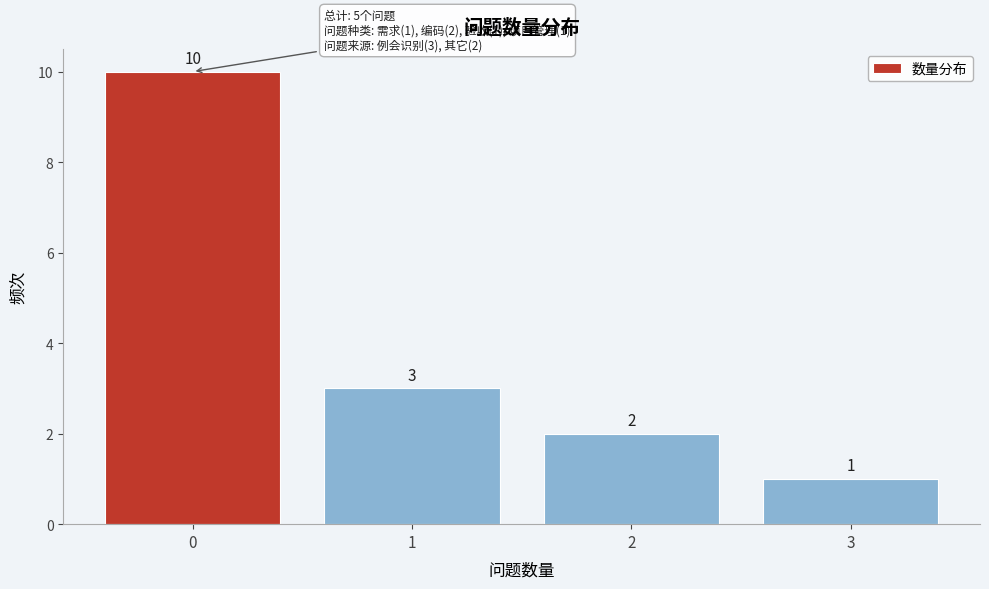

Over which range of the x-axis is the bar tallest?

-0.5 to 0.5